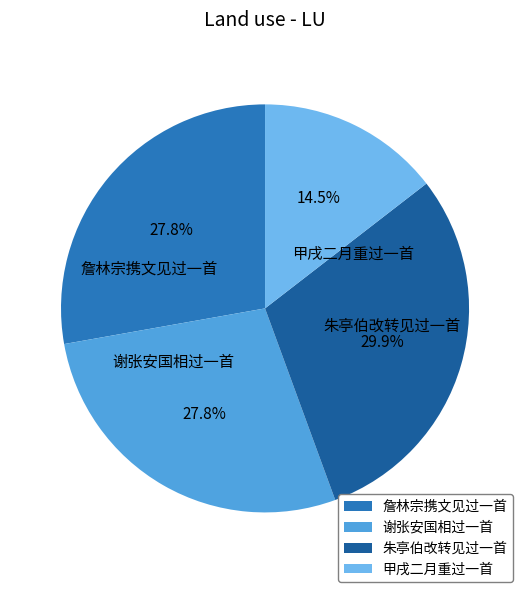

What is the ratio of the value at 詹林宗携文见过一首 to the value at 谢张安国相过一首?

1.0